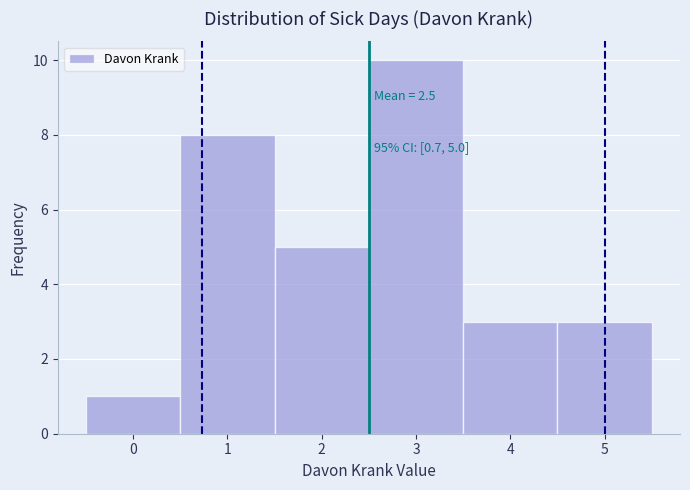

Over which range of the x-axis is the bar tallest?

2.5 to 3.5